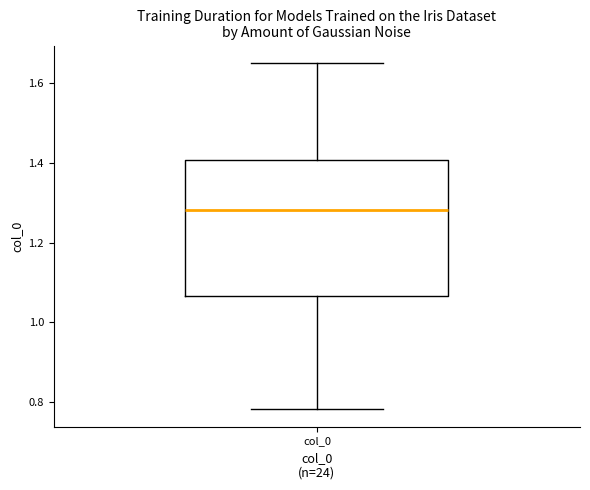

Read this box plot against the y-axis: the position of the median line, the range covered by the box, and the ends of both whiskers. The values are not printed on the chart, so give them approximately, as read against the axis.

median 1.28, box 1.06 to 1.40, whiskers 0.78 to 1.66